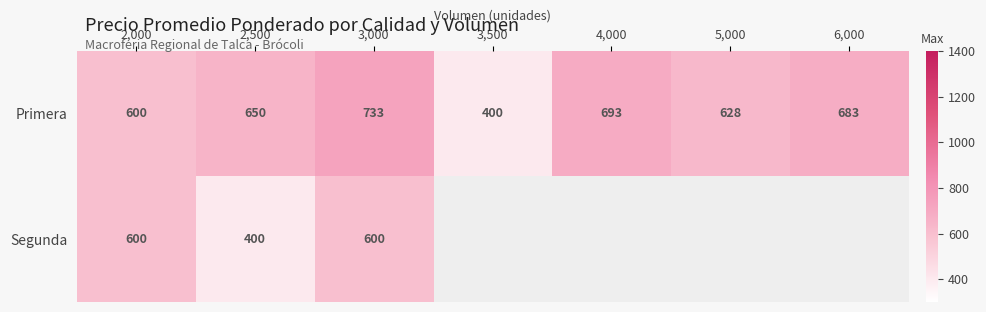

What is the difference between the second highest and second lowest values in the Primera series?

93